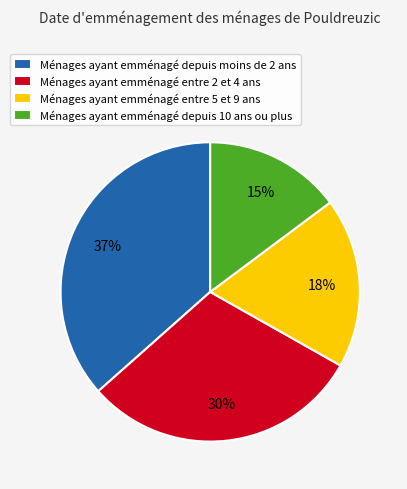

Between Ménages ayant emménagé depuis 10 ans ou plus and Ménages ayant emménagé entre 2 et 4 ans, which is larger?

Ménages ayant emménagé entre 2 et 4 ans